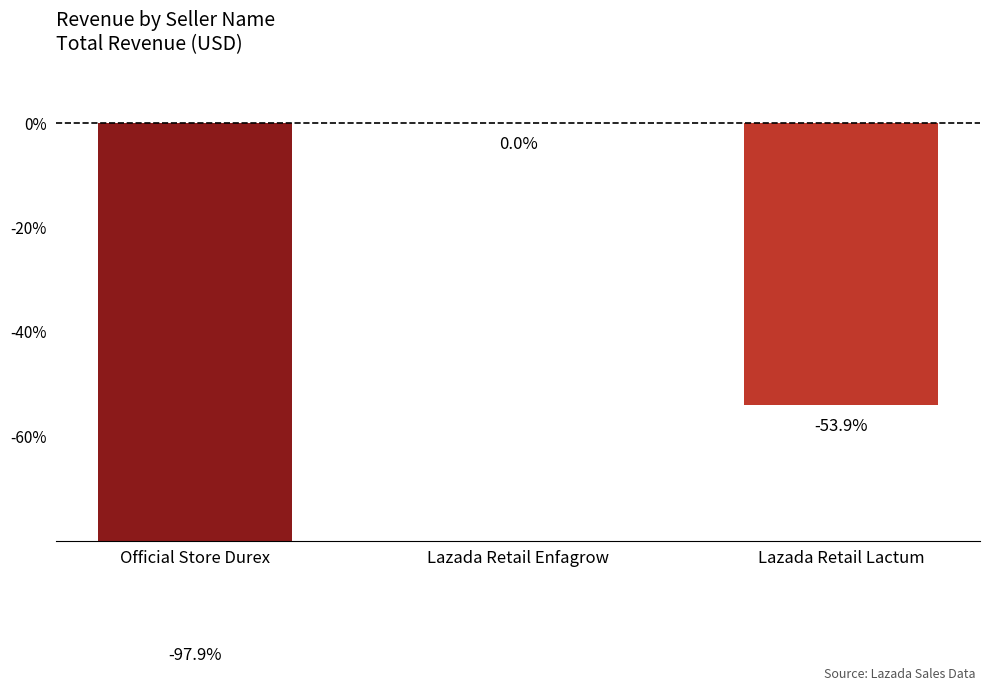

How many categories are shown in the chart?

3